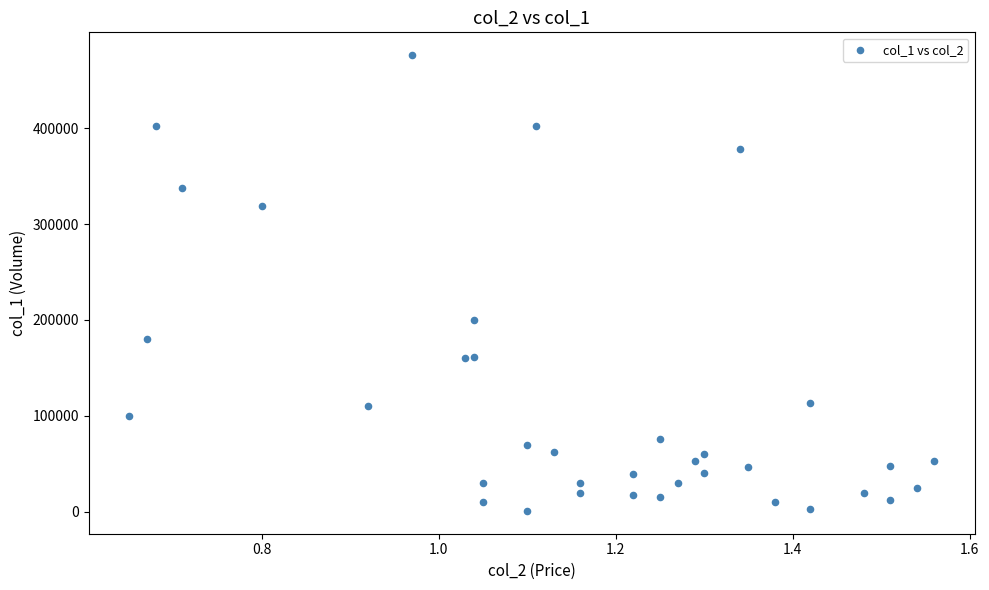

What Y value in the scatter plot is closest to 238500?

200000